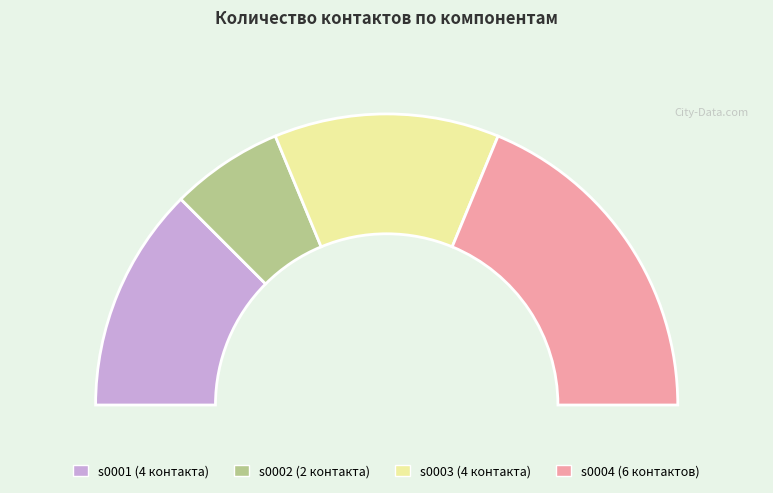

Is it true that s0003 is 25% of the pie?

True